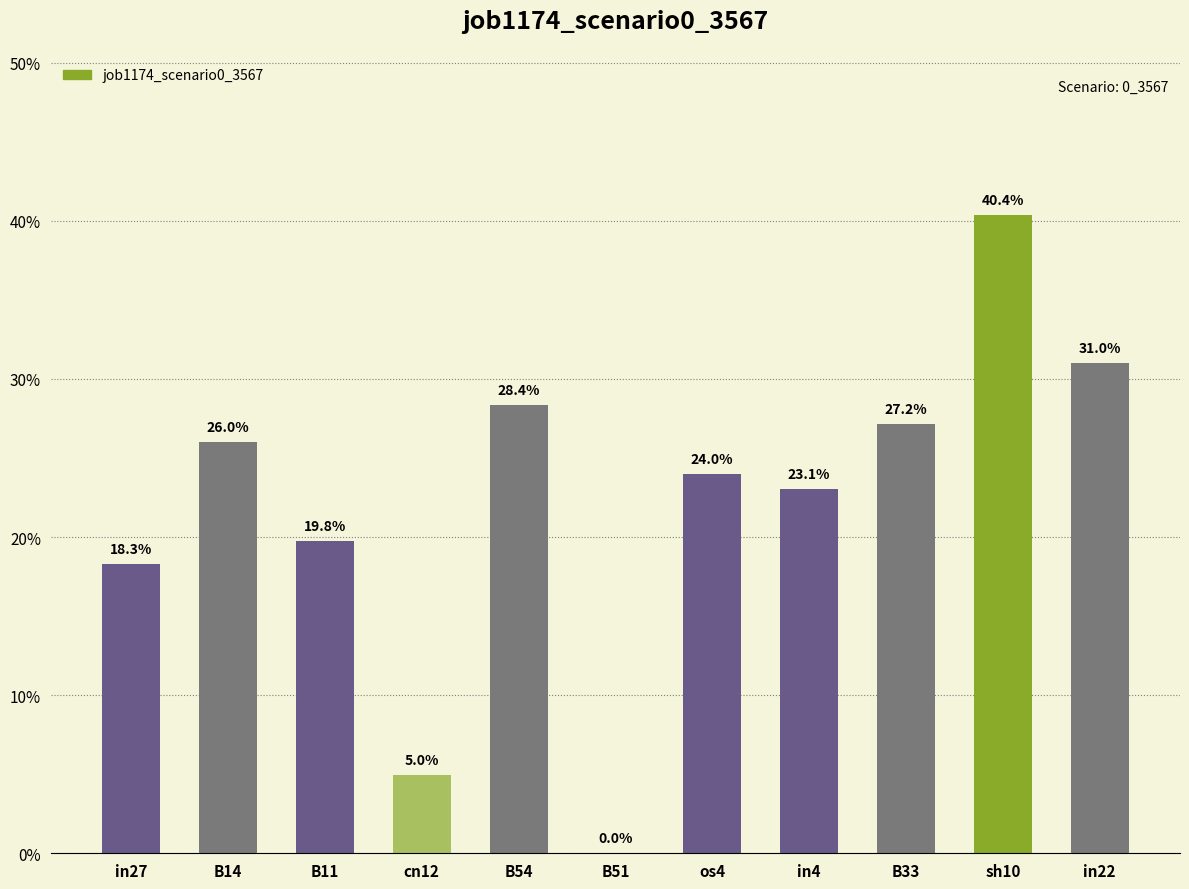

What position from the left is B33?

9